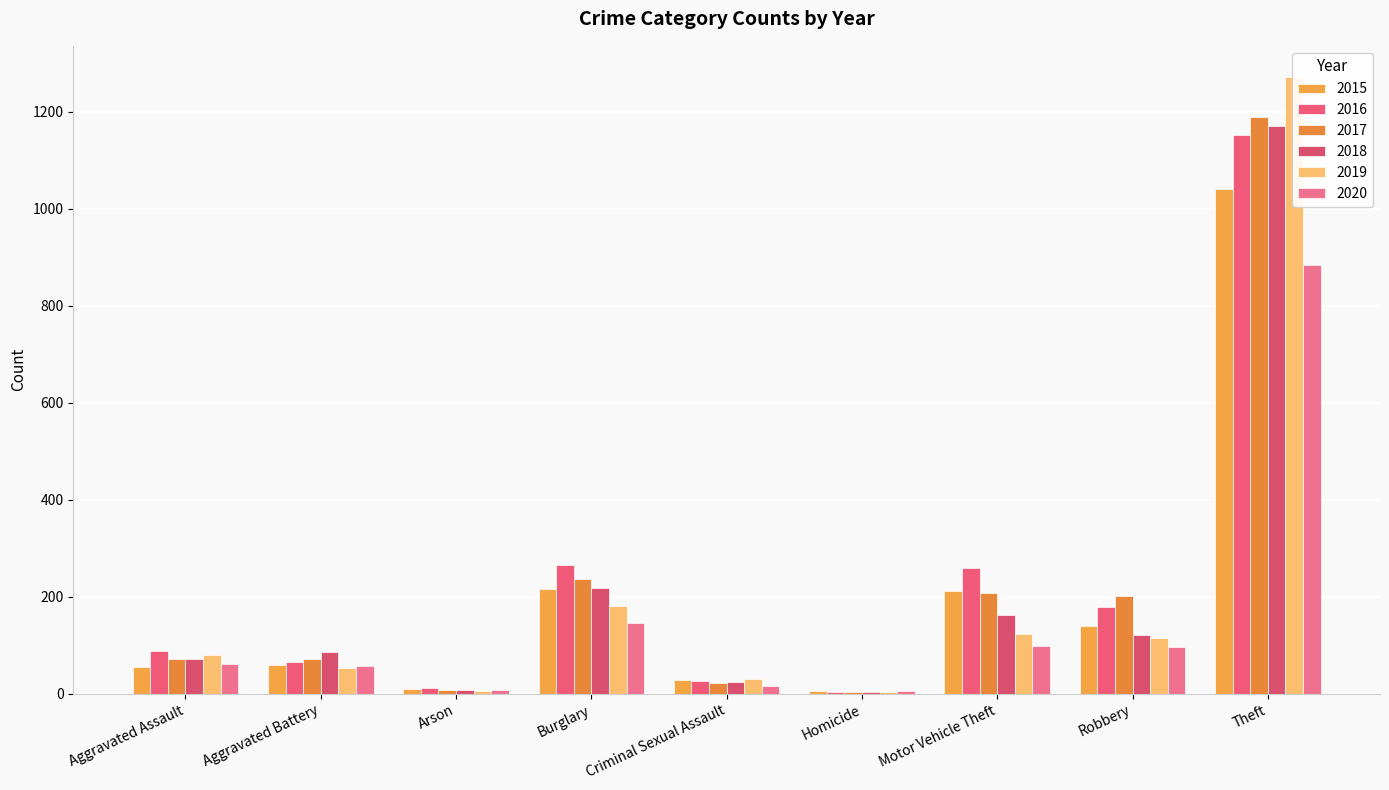

The value of 2018 at Aggravated Battery is 86. True or false?

True